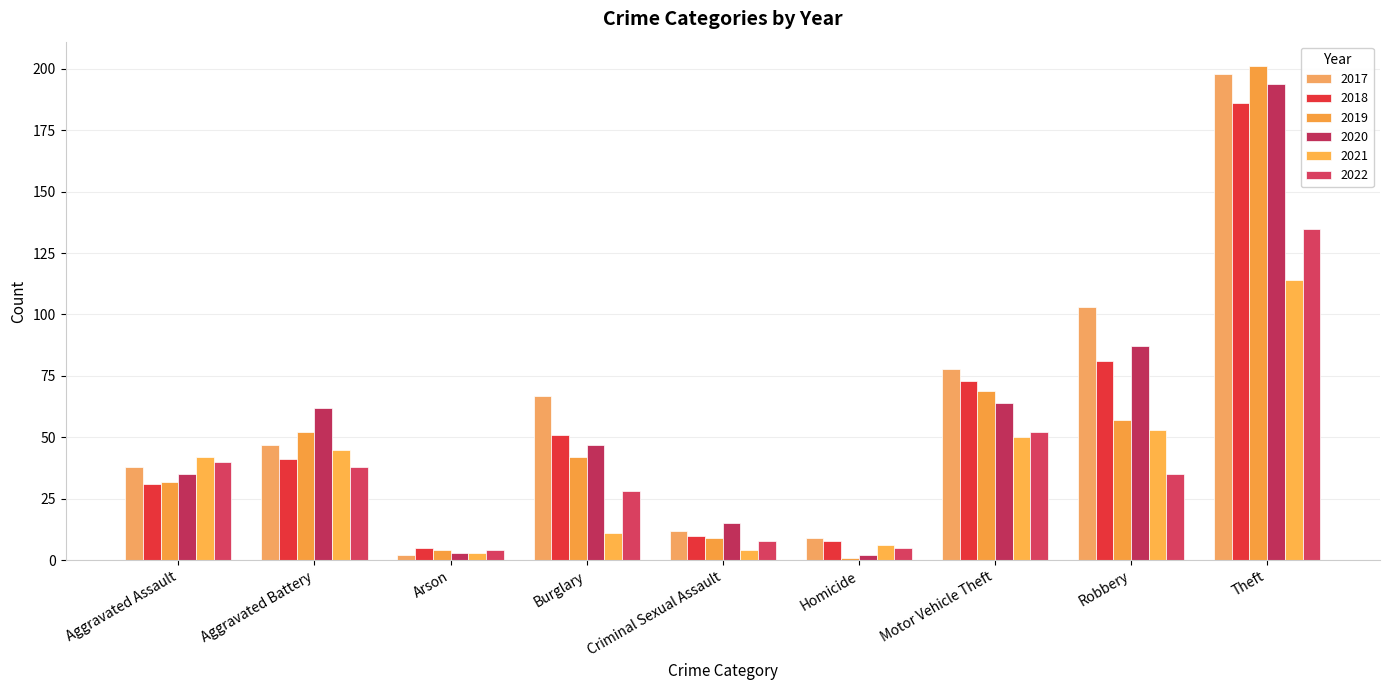

Reading left to right, transcribe all the data shown in this chart.

2017: 38	47	2	67	12	9	78	103	198
2018: 31	41	5	51	10	8	73	81	186
2019: 32	52	4	42	9	1	69	57	201
2020: 35	62	3	47	15	2	64	87	194
2021: 42	45	3	11	4	6	50	53	114
2022: 40	38	4	28	8	5	52	35	135